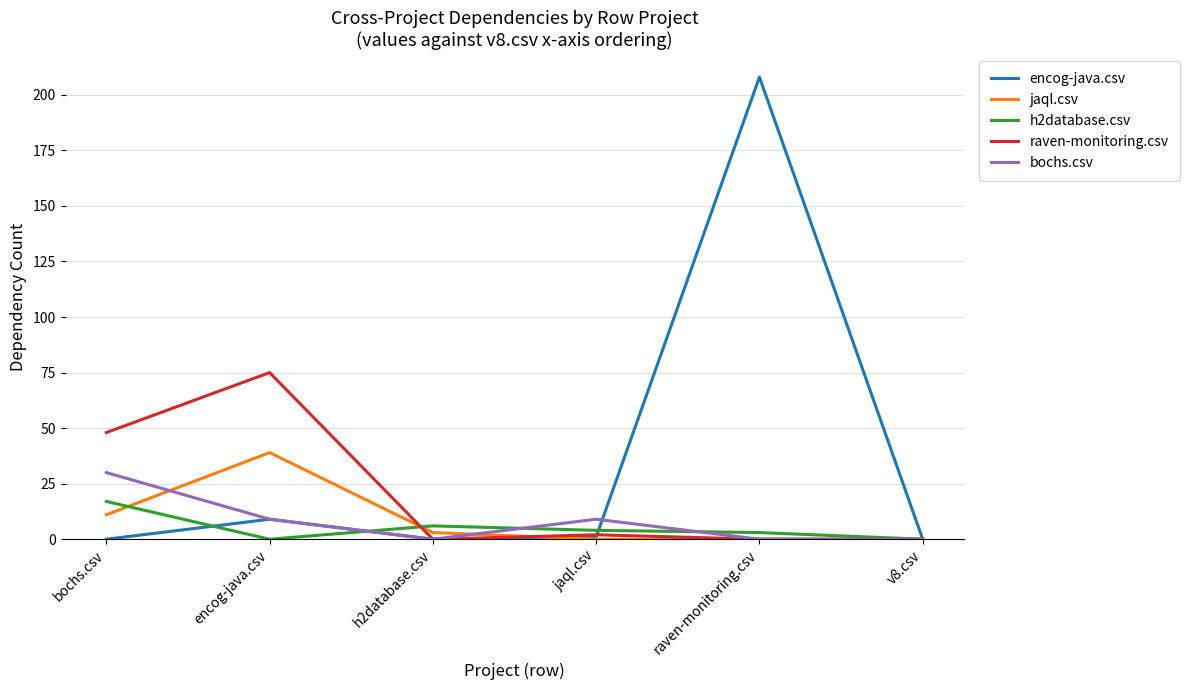

Is it true that encog-java.csv equals 9 at encog-java.csv?

True